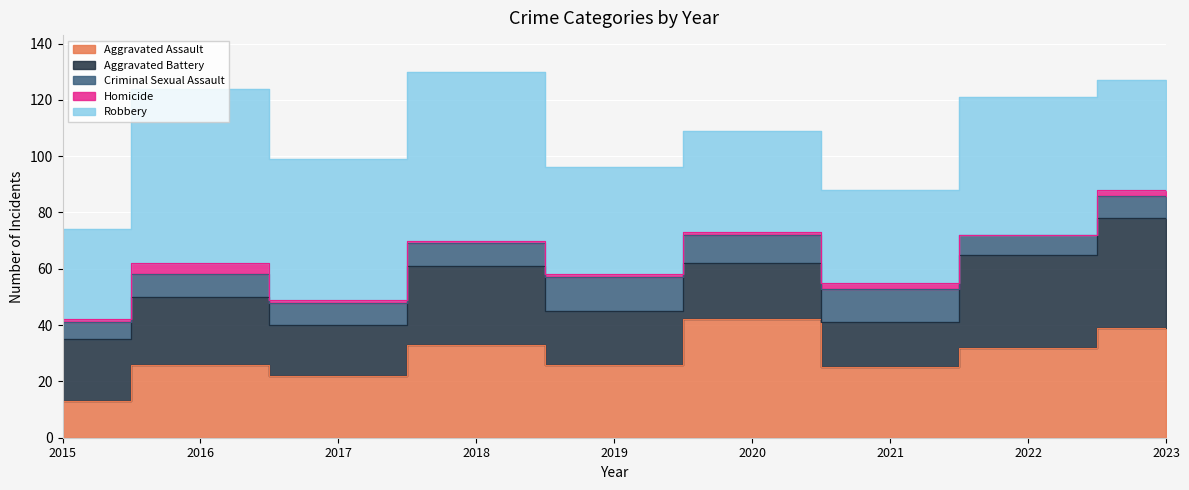

What is the maximum value shown in the chart?

62